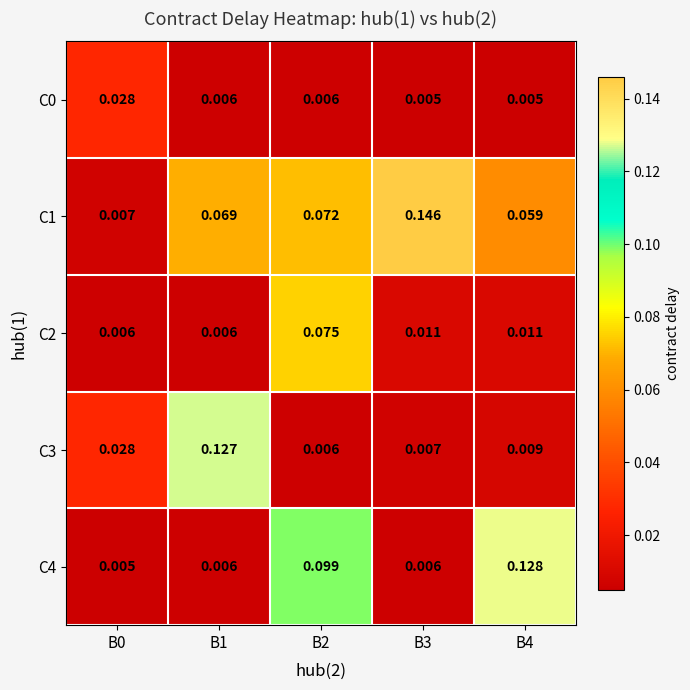

Is the value of C3 at B3 greater than the value of C0 at B1?

Yes